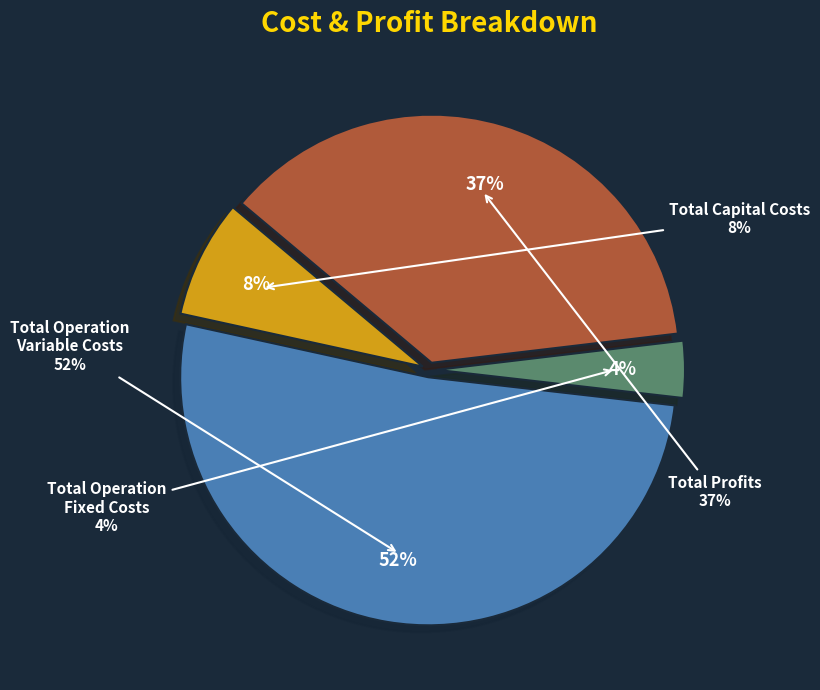

Rank the categories by value from lowest to highest.

Total Operation Fixed Costs, Total Capital Costs, Total Profits, Total Operation Variable Costs